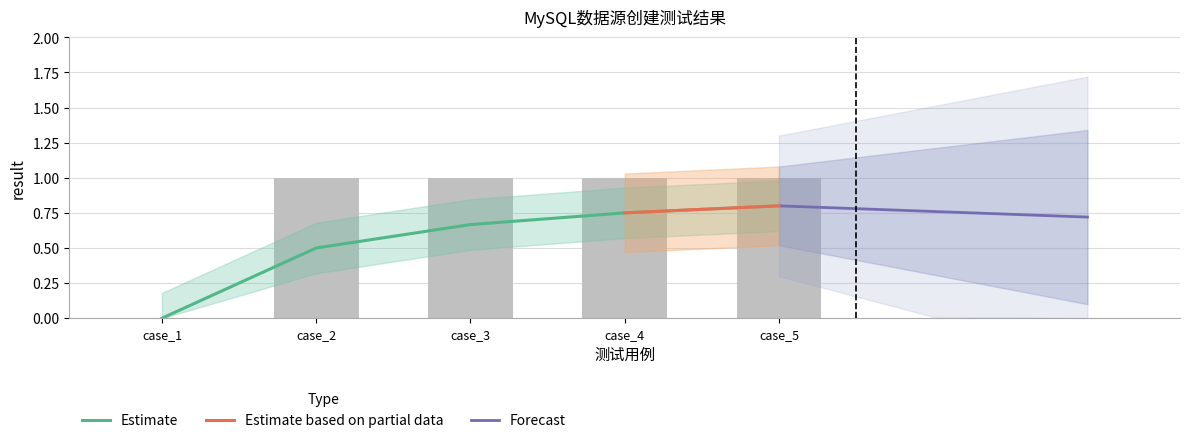

Which label corresponds to the largest value in the chart?

case_2